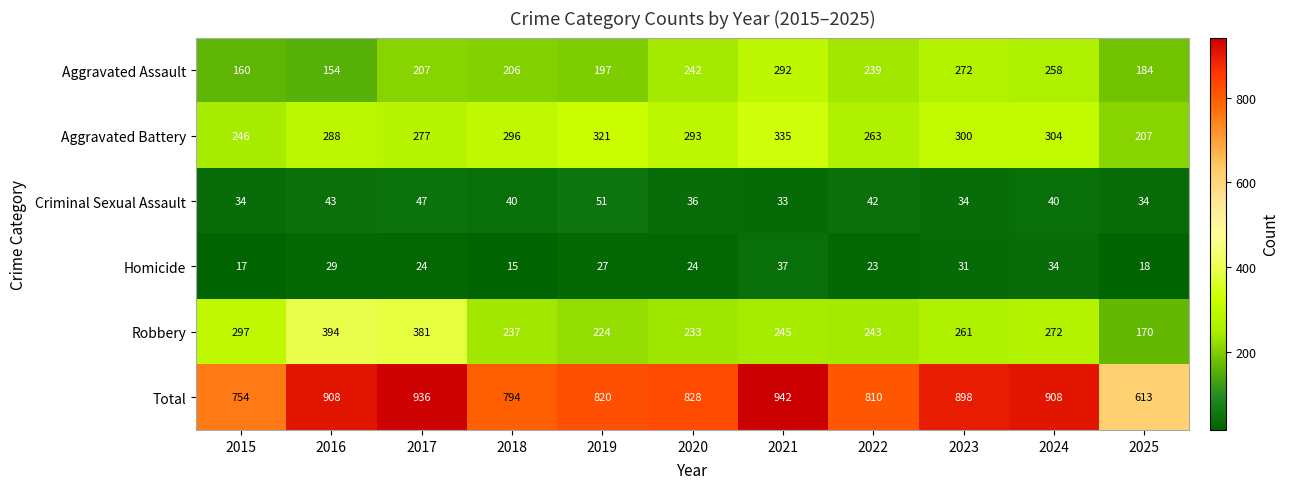

At which category is the sum across all series the highest?

2021